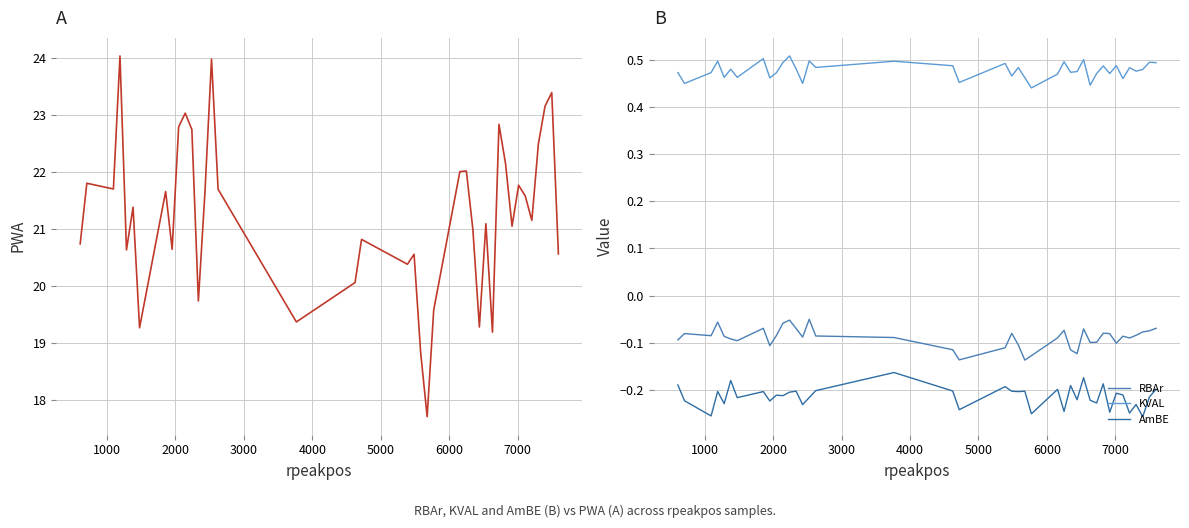

Rank the series by their maximum value, from lowest to highest.

AmBE, RBAr, KVAL, PWA